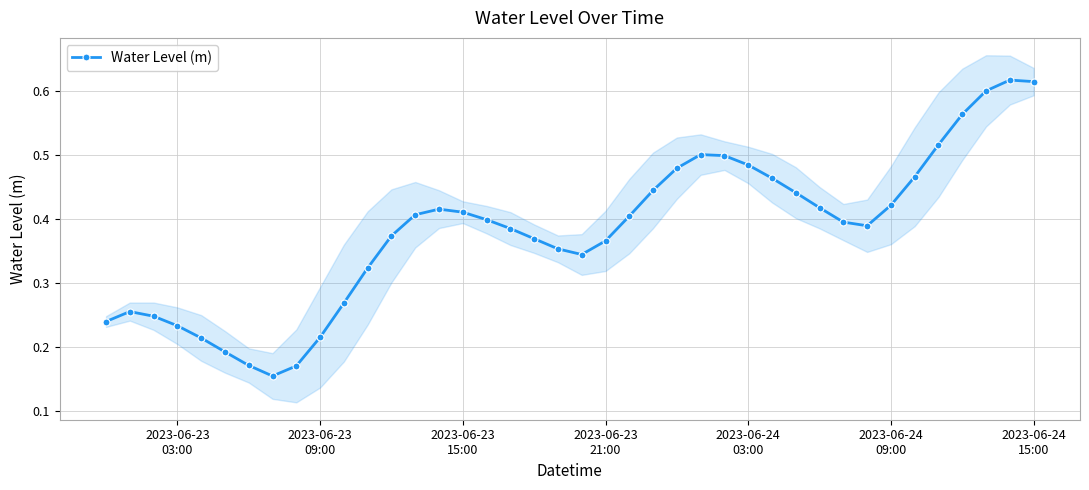

How many categories are shown in the chart?

40